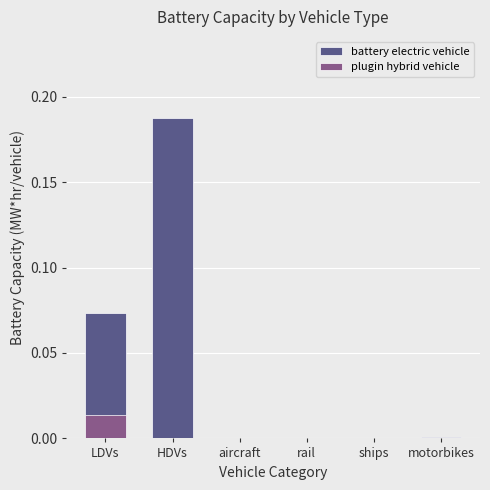

Is it true that plugin hybrid vehicle equals 0.0 at rail?

True